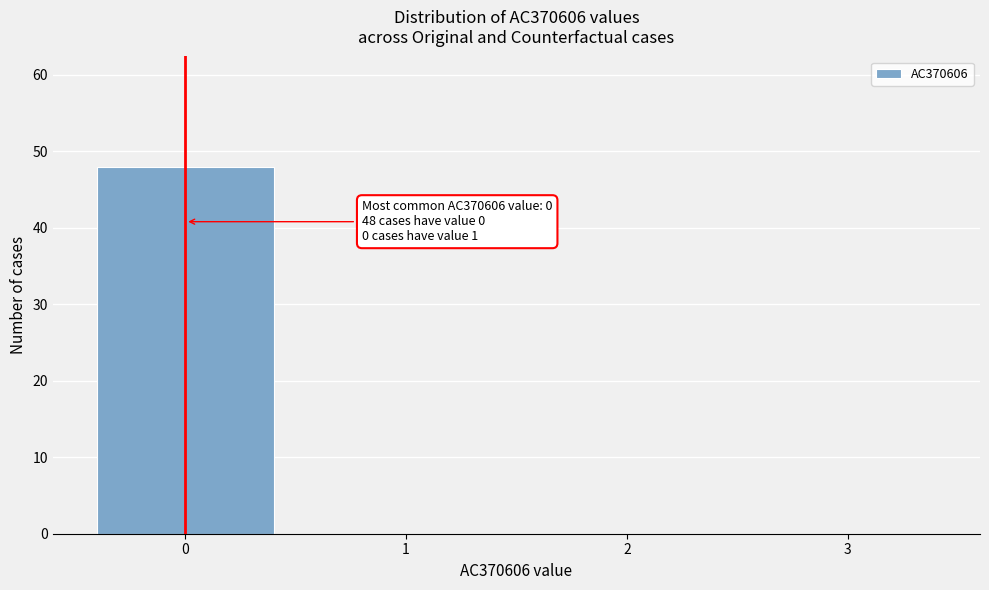

Reading left to right, transcribe all the data shown in this chart.

0=48	1=0	2=0	3=0